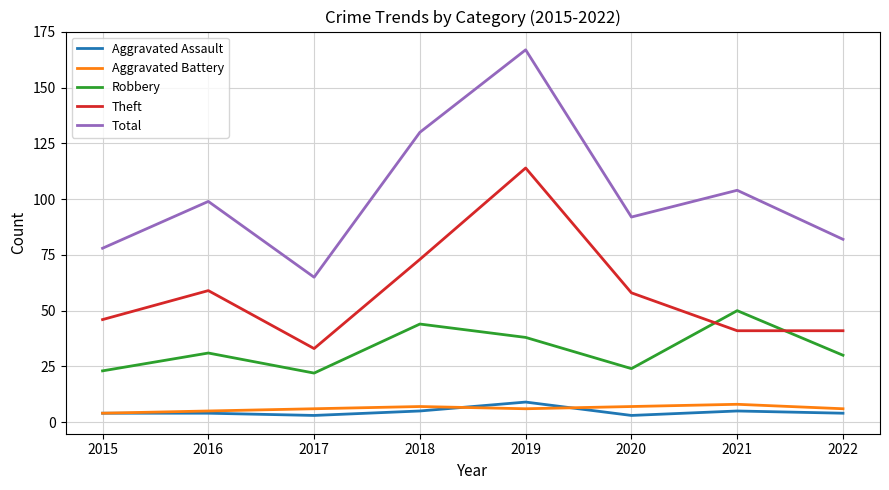

Count the number of data series in this chart.

5